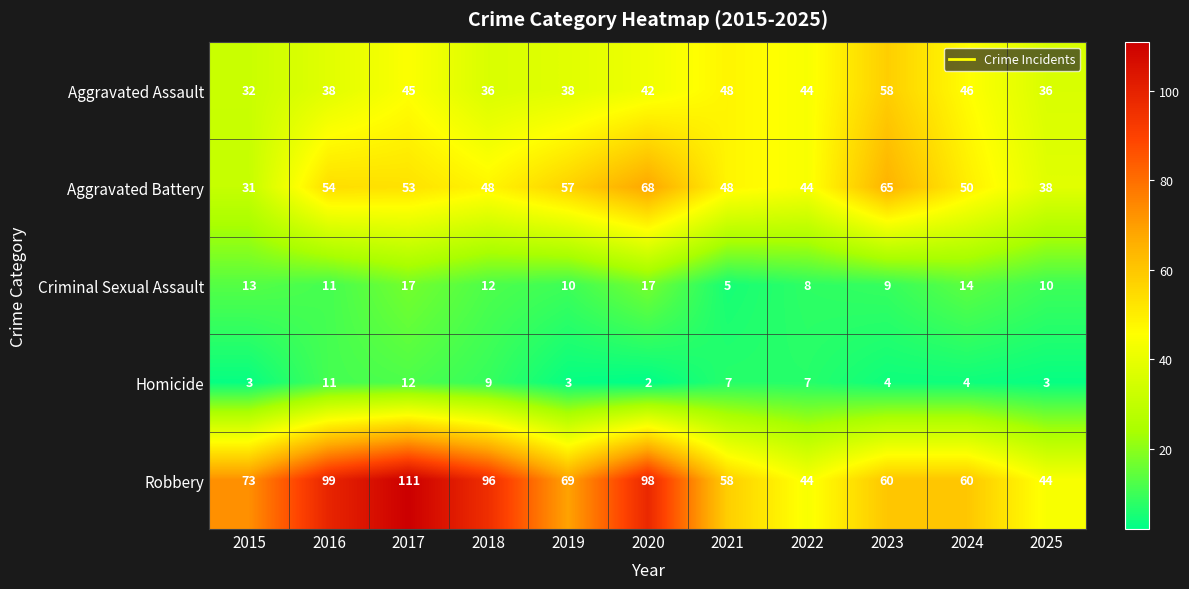

The Homicide series shows 7 at 2021. True or false?

True